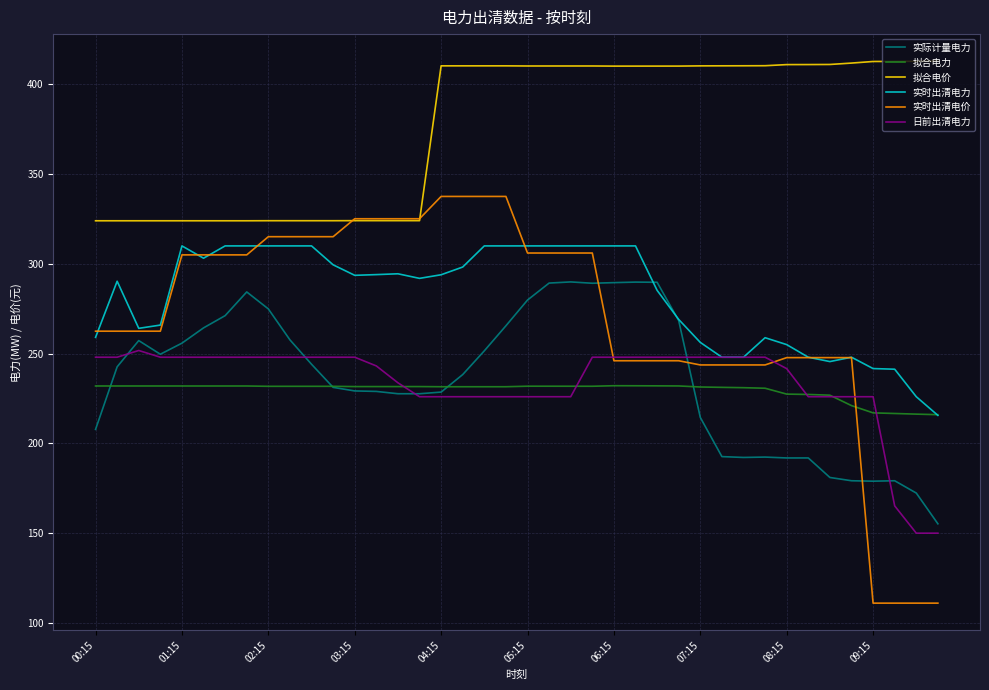

Which series has the largest total across all categories?

拟合电价